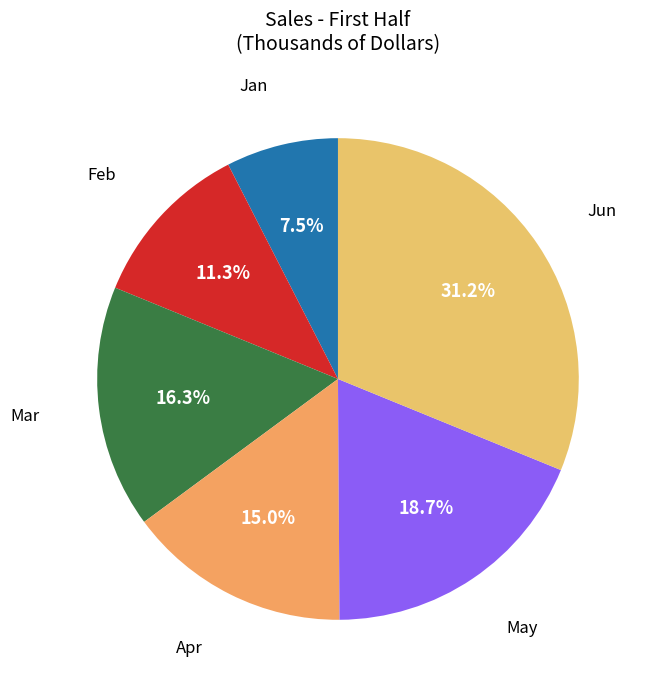

Is there any slice that represents more than half of the pie?

No